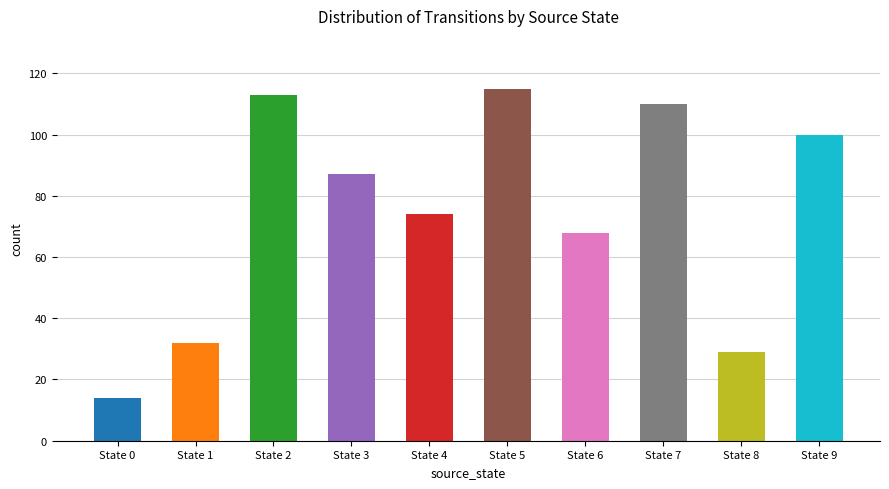

At which category does the chart reach its minimum across all series?

State 0